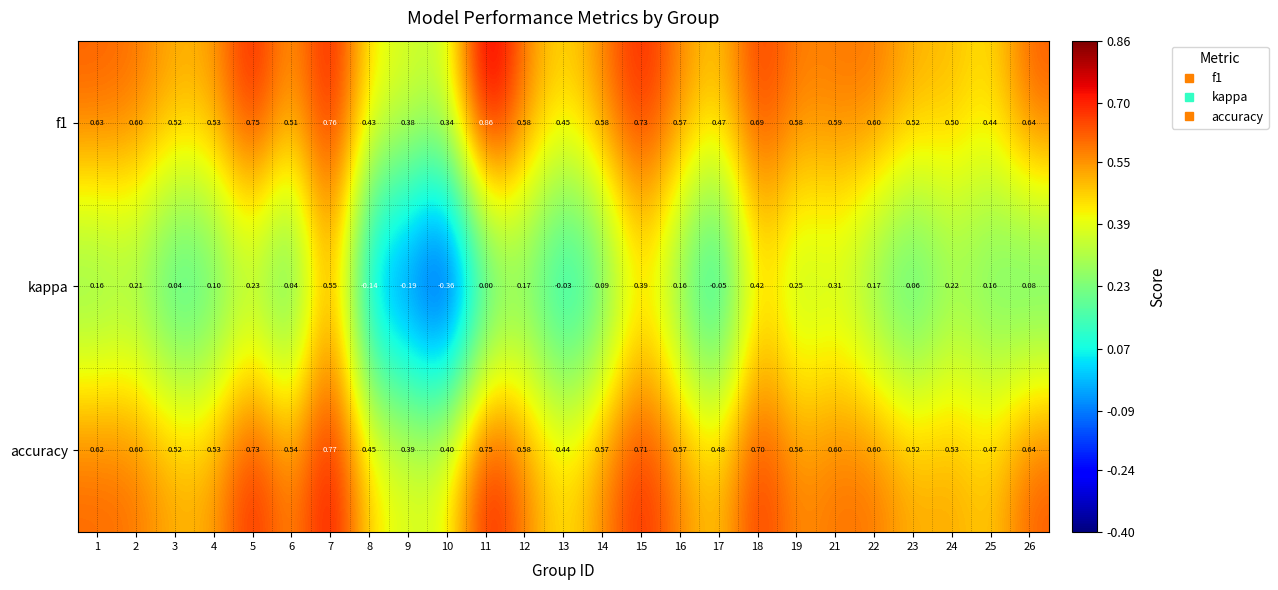

Is the value of f1 at 26 greater than the value of accuracy at 16?

Yes